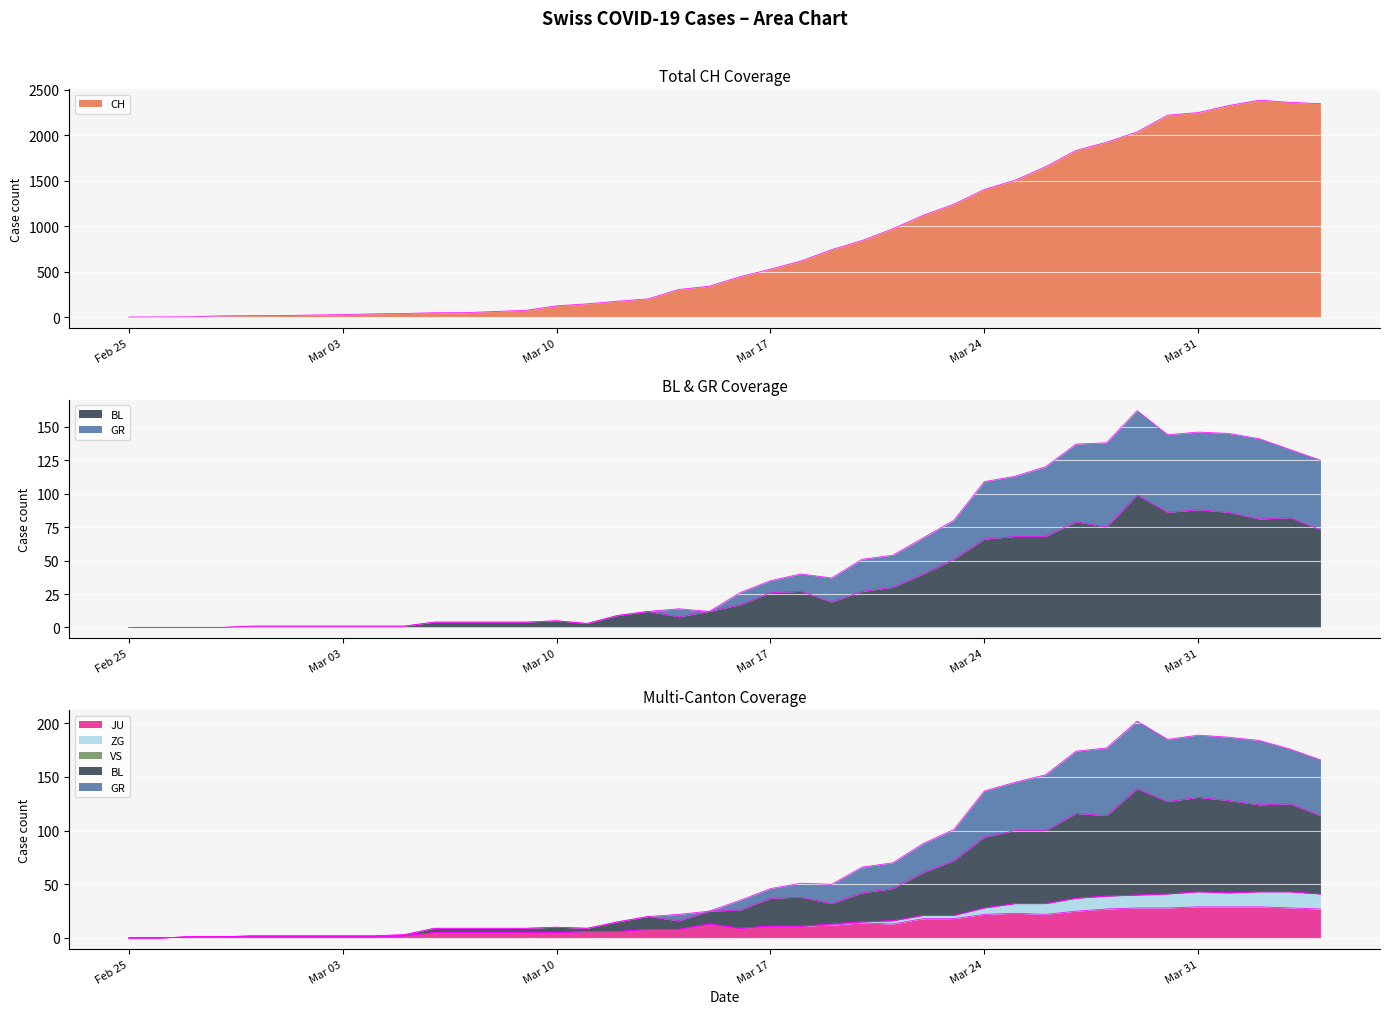

Is it true that CH equals 9 at 2020-03-02?

False